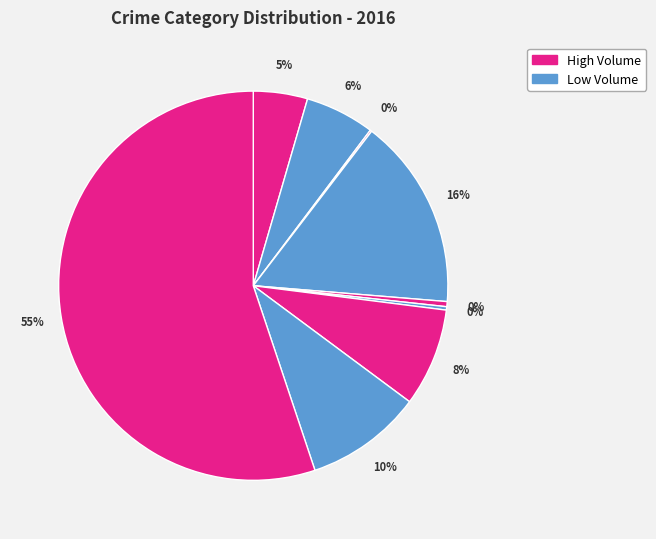

To the nearest percent, what is the difference between the largest and smallest slice percentages?

55%